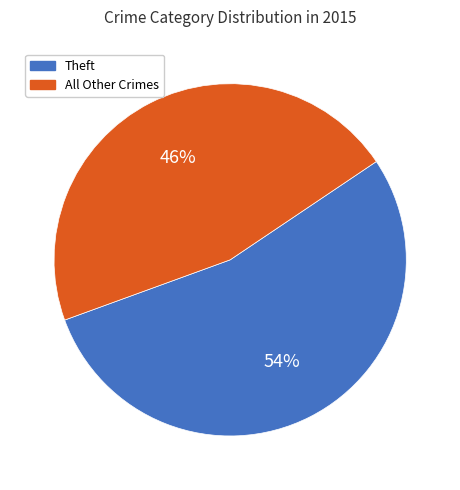

True or false: All Other Crimes accounts for 46% of the total.

True